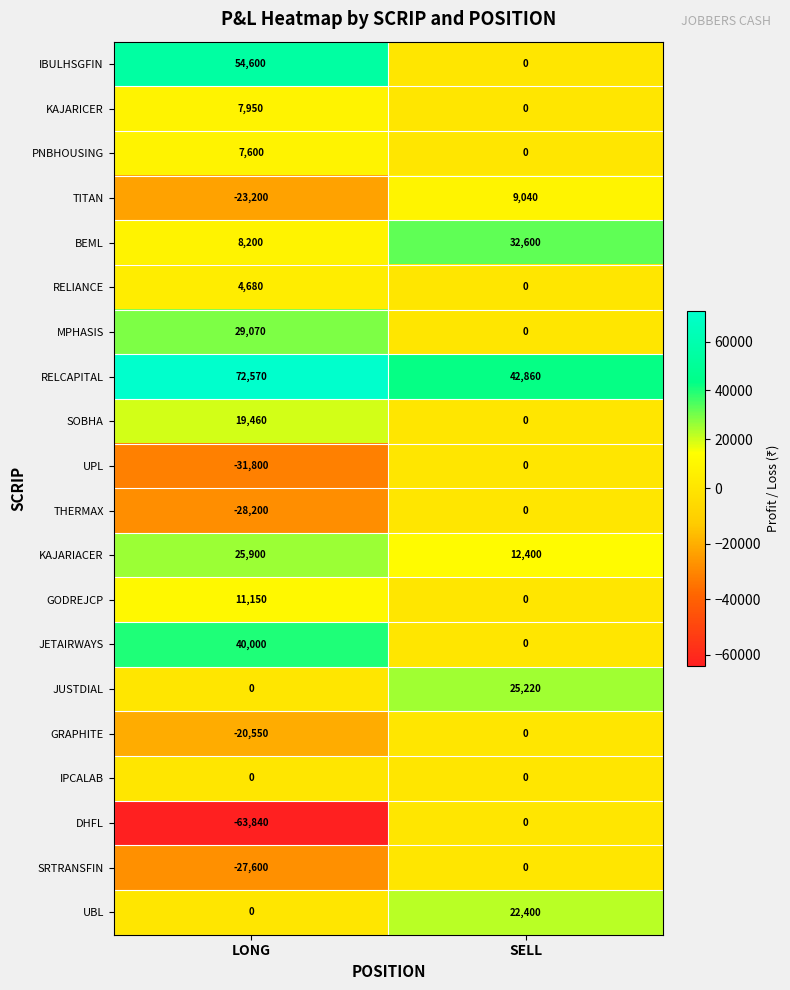

Read the KAJARIACER value at SELL, to the nearest 10.

12400